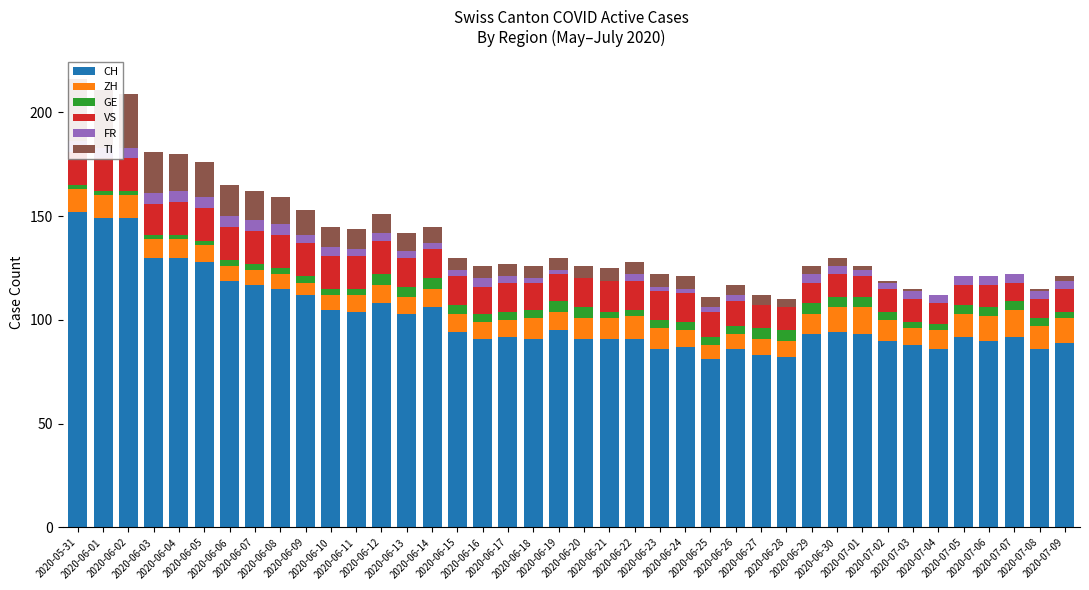

What is the sum of all TI values?

333